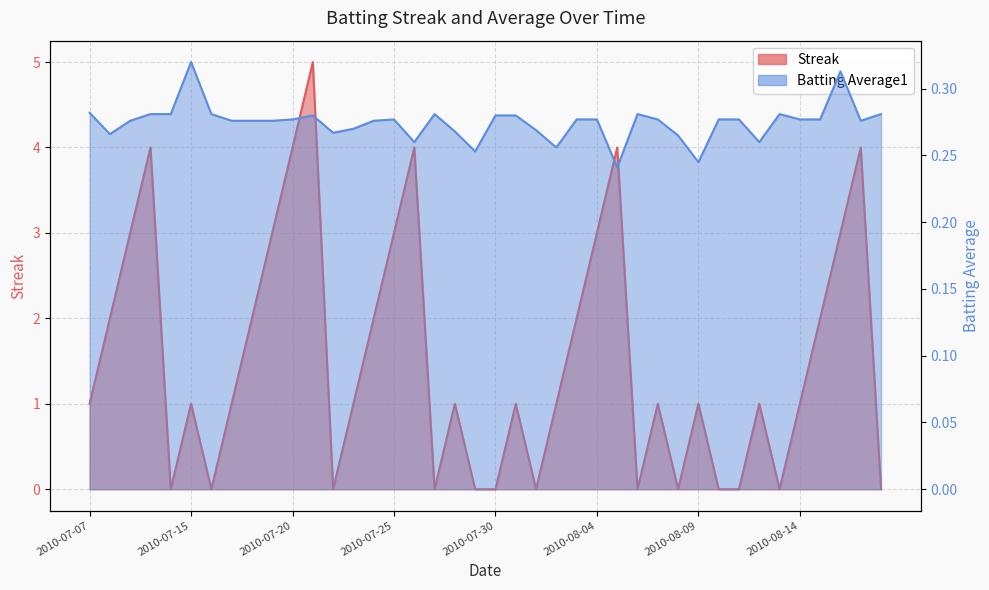

Which has a higher value, 2010-07-27 or 2010-08-14?

2010-08-14